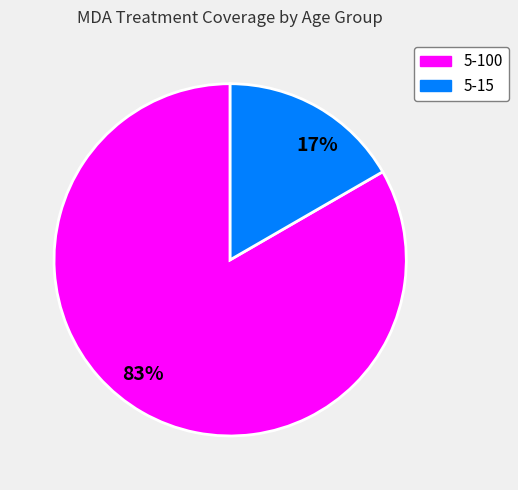

Rank the categories by value from lowest to highest.

17%, 83%